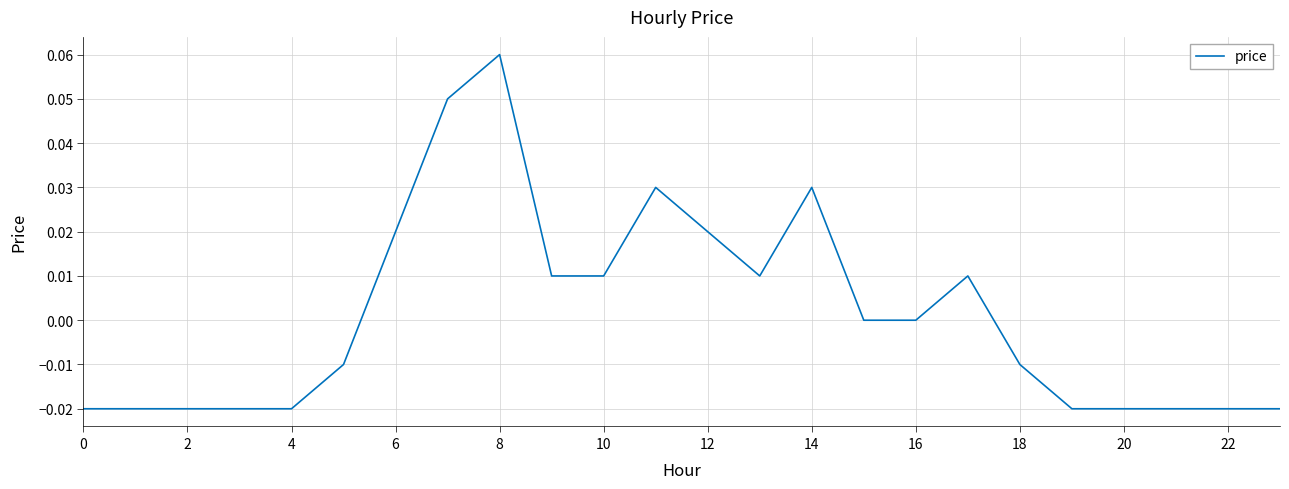

Reading left to right, list all the values displayed in this chart.

-0.0	-0.0	-0.0	-0.0	-0.0	-0.0	0.0	0.1	0.1	0.0	0.0	0.0	0.0	0.0	0.0	0.0	0.0	0.0	-0.0	-0.0	-0.0	-0.0	-0.0	-0.0